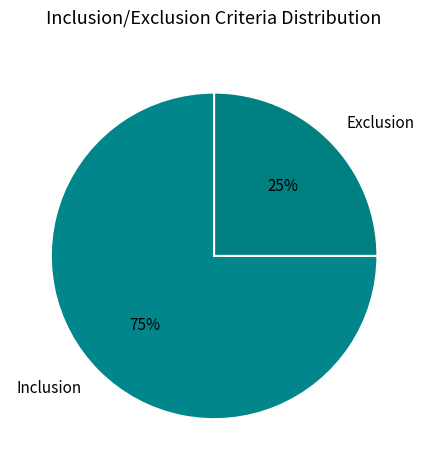

What percentage is the Inclusion slice, to the nearest percent?

75%